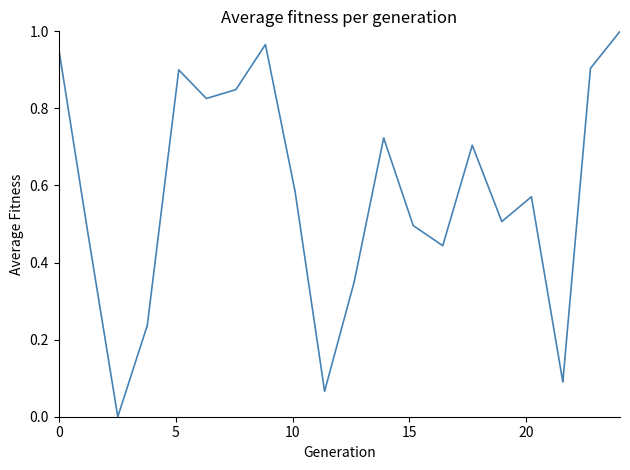

Is this an area chart (filled region under the line)?

No